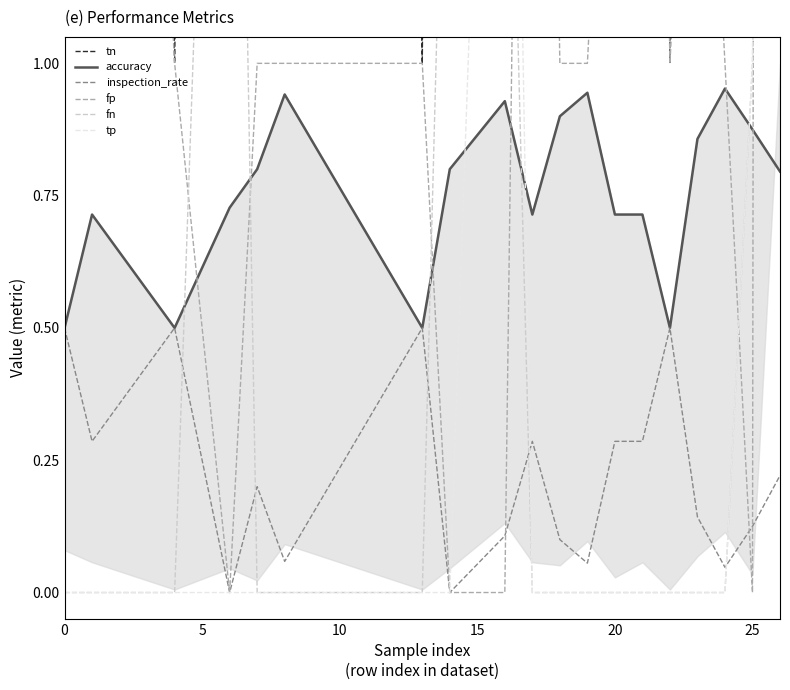

What is the highest value of the tp series?

4.0